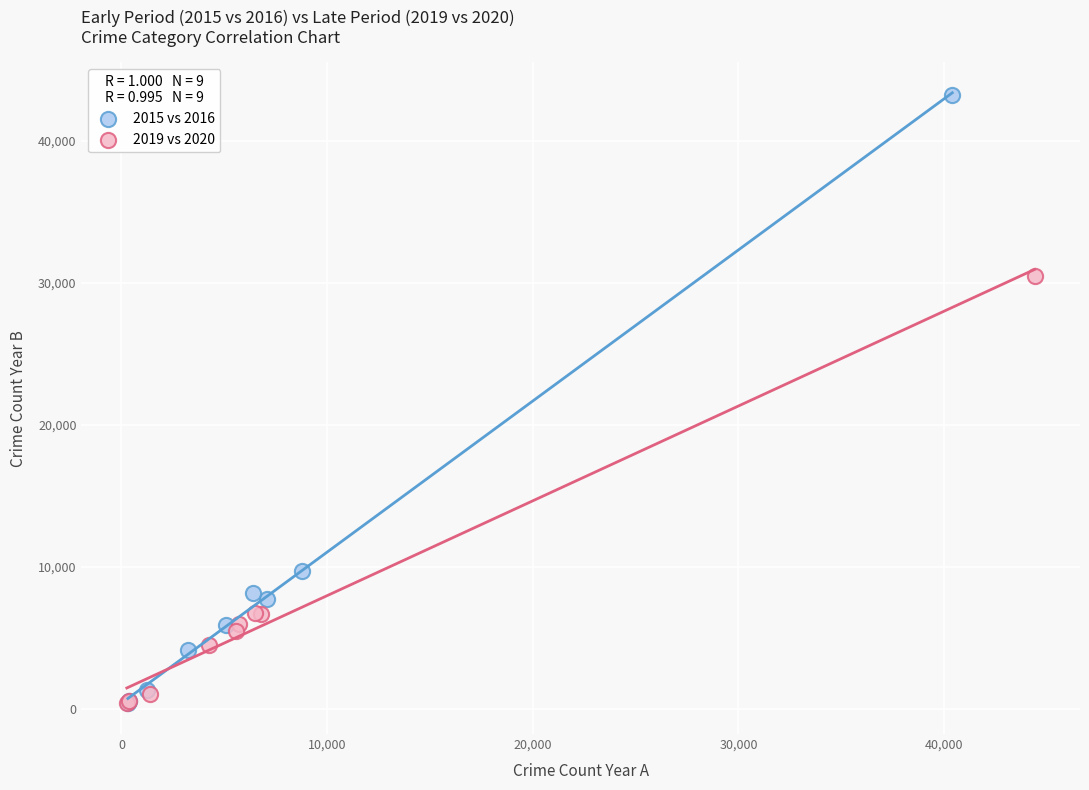

Which series has the largest Y range (max minus min)?

2015 vs 2016